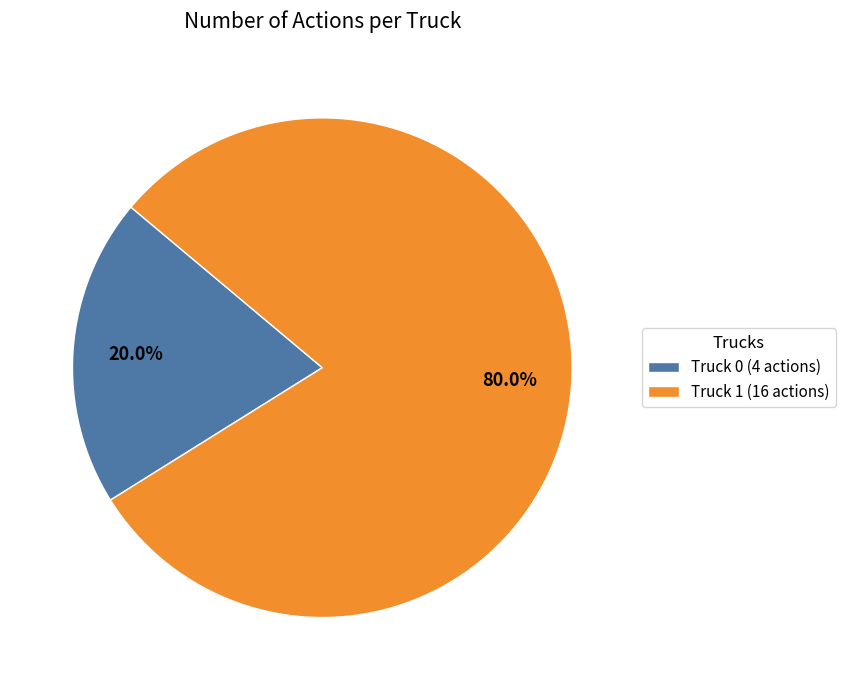

Between Truck 1 and Truck 0, which is larger?

Truck 1